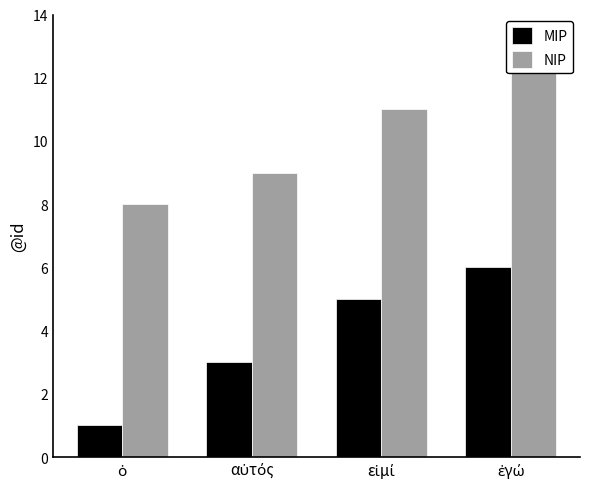

How many categories are shown in the chart?

4